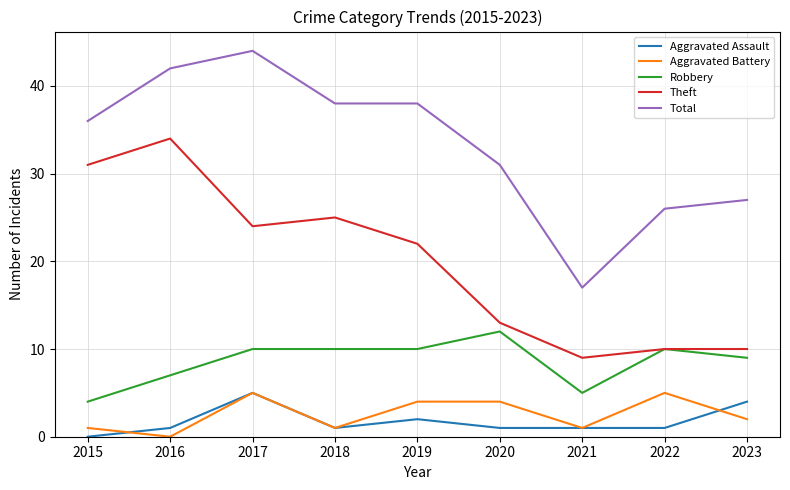

What is the total value across all series at 2018?

75